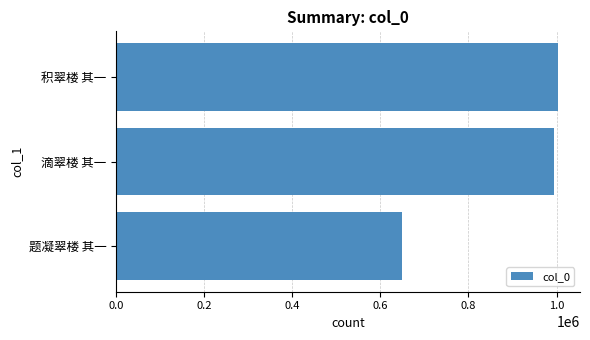

List the labels in order of value, smallest first.

题凝翠楼 其一, 滴翠楼 其一, 积翠楼 其一